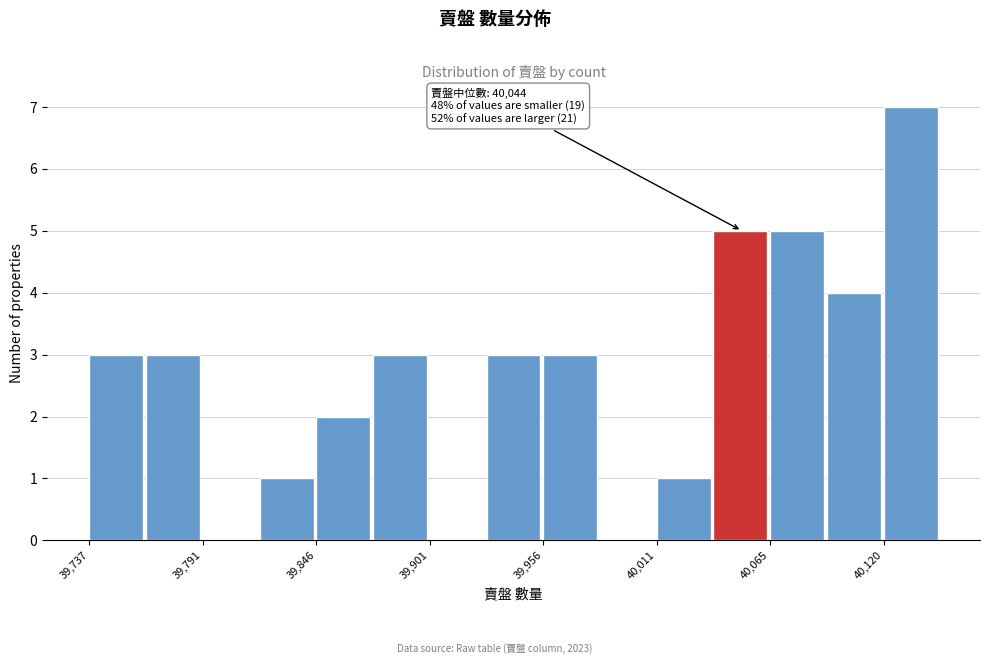

Around what value on the x-axis is the tallest bar? Give the approximate position of its centre, as read against the axis.

40130